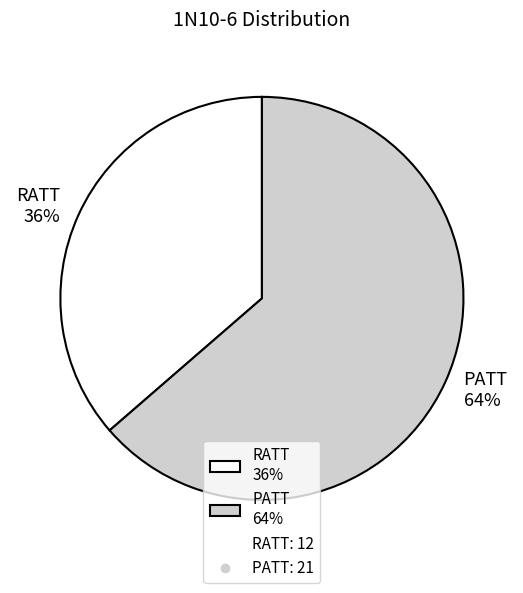

Does any single category account for the majority?

Yes